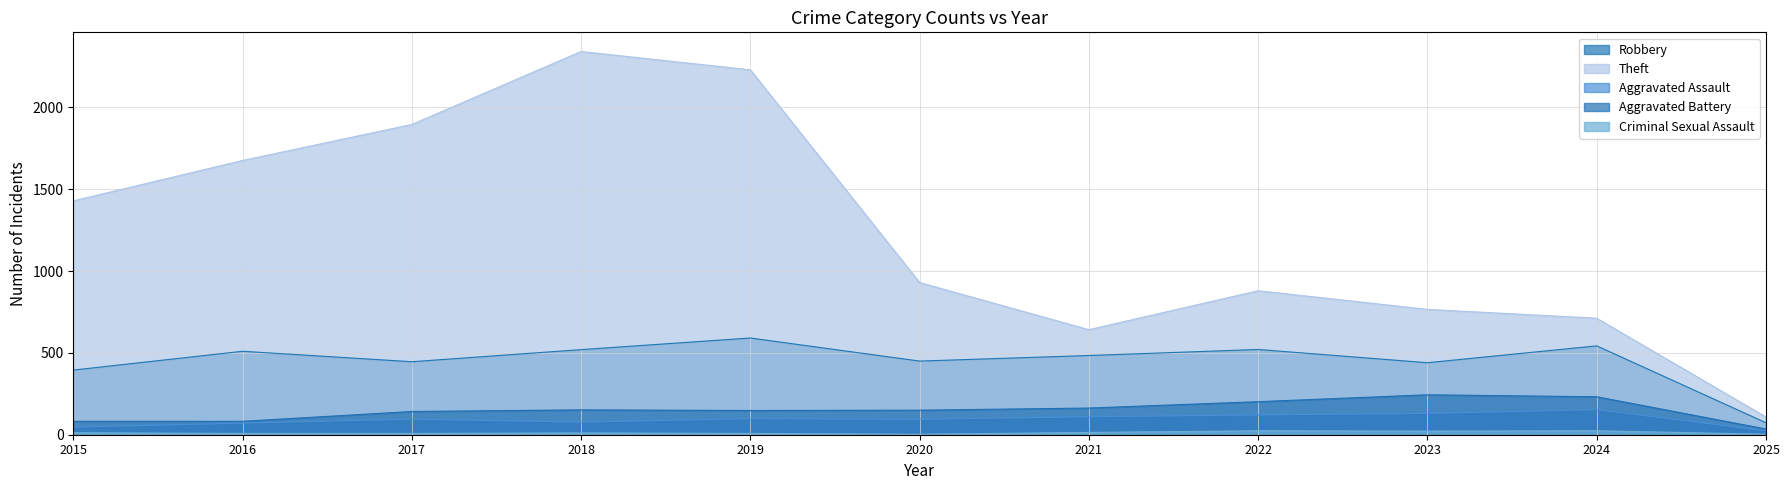

Which label corresponds to the smallest value in the chart?

2020